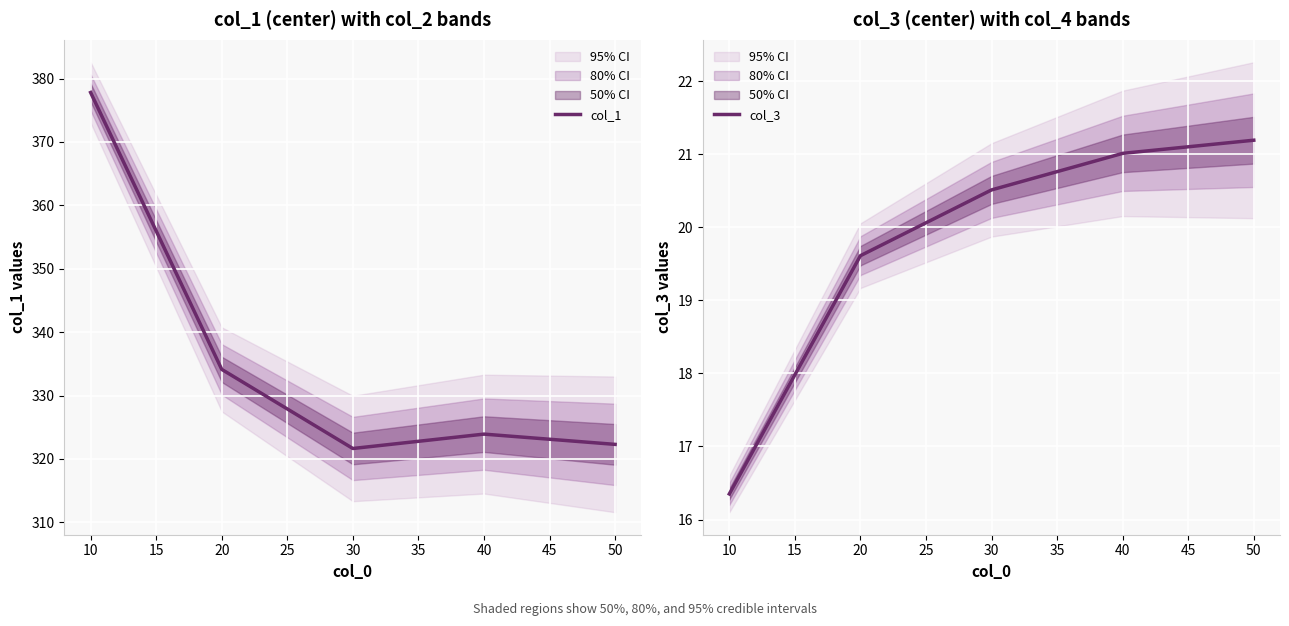

Which series has the widest spread of values?

col_1